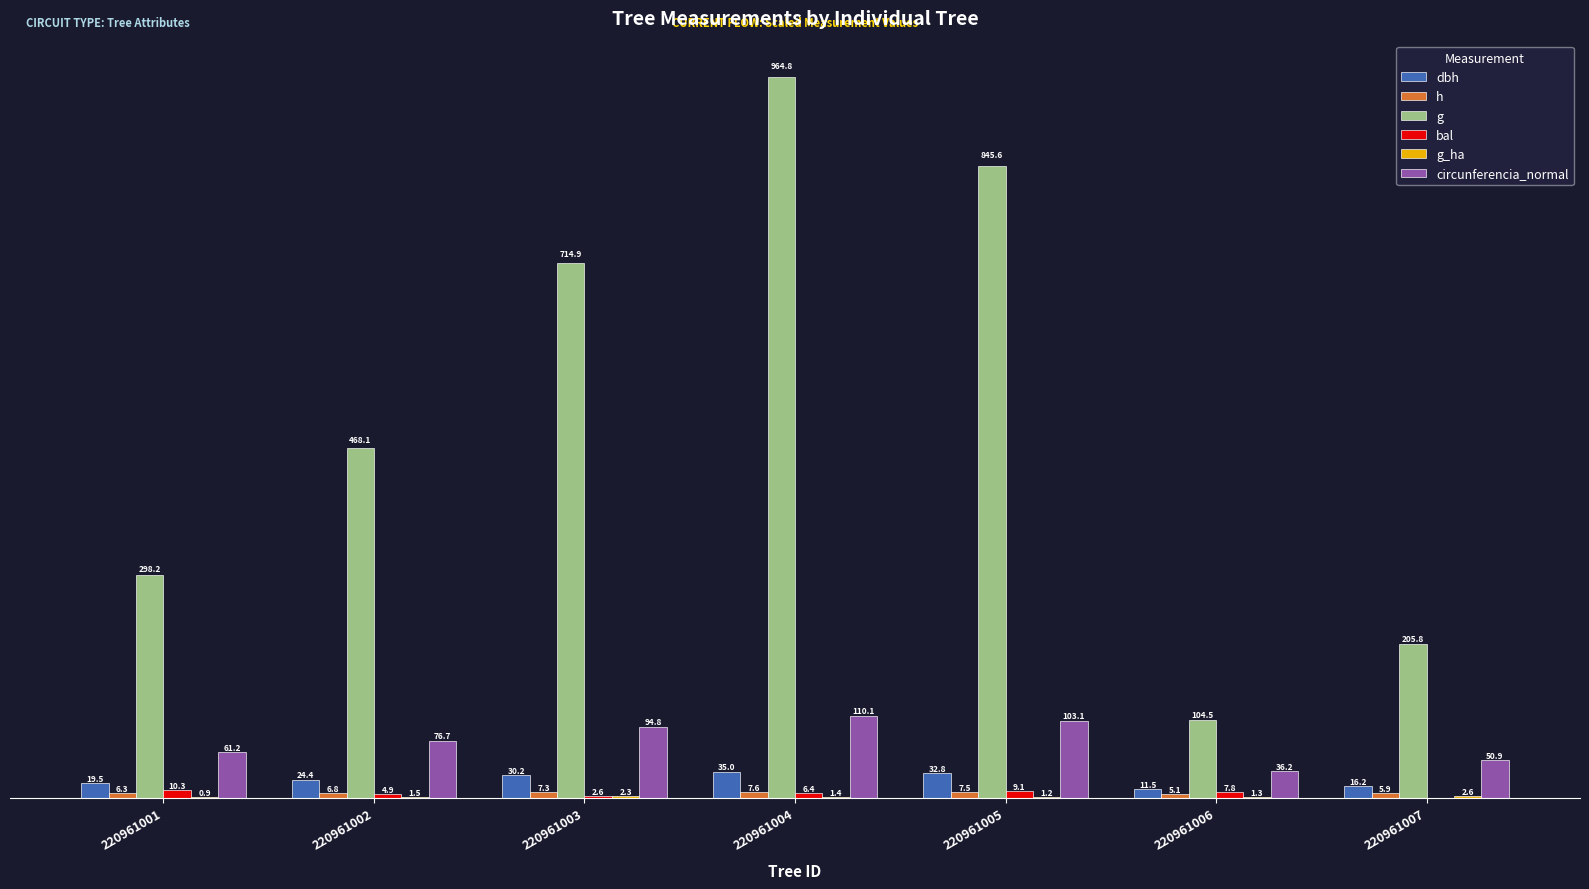

Reading left to right, list all the values displayed in this chart.

dbh: 19.5	24.4	30.2	35.0	32.8	11.5	16.2
h: 6.3	6.8	7.3	7.6	7.5	5.1	5.9
g: 298.2	468.1	714.9	964.8	845.6	104.5	205.8
bal: 10.3	4.9	2.6	6.4	9.1	7.8	0.0
g_ha: 0.9	1.5	2.3	1.4	1.2	1.3	2.6
circunferencia_normal: 61.2	76.7	94.8	110.1	103.1	36.2	50.9